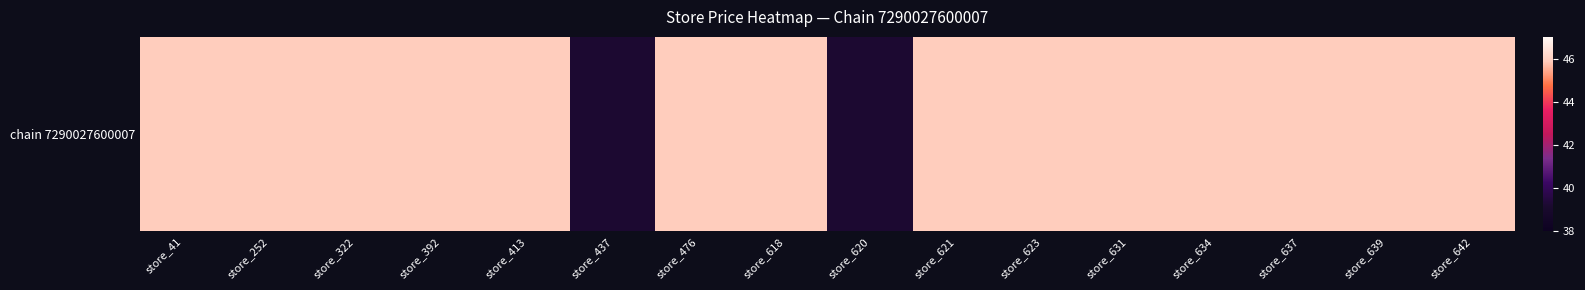

Rank the categories by value from lowest to highest.

store_437, store_620, store_41, store_252, store_322, store_392, store_413, store_476, store_618, store_621, store_623, store_631, store_634, store_637, store_639, store_642